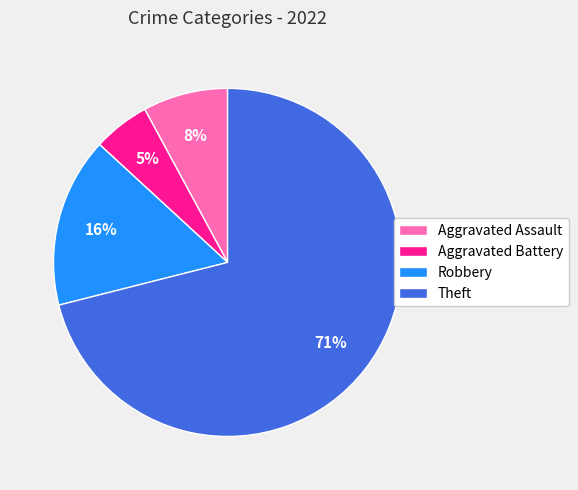

Count the number of slices in the pie.

4